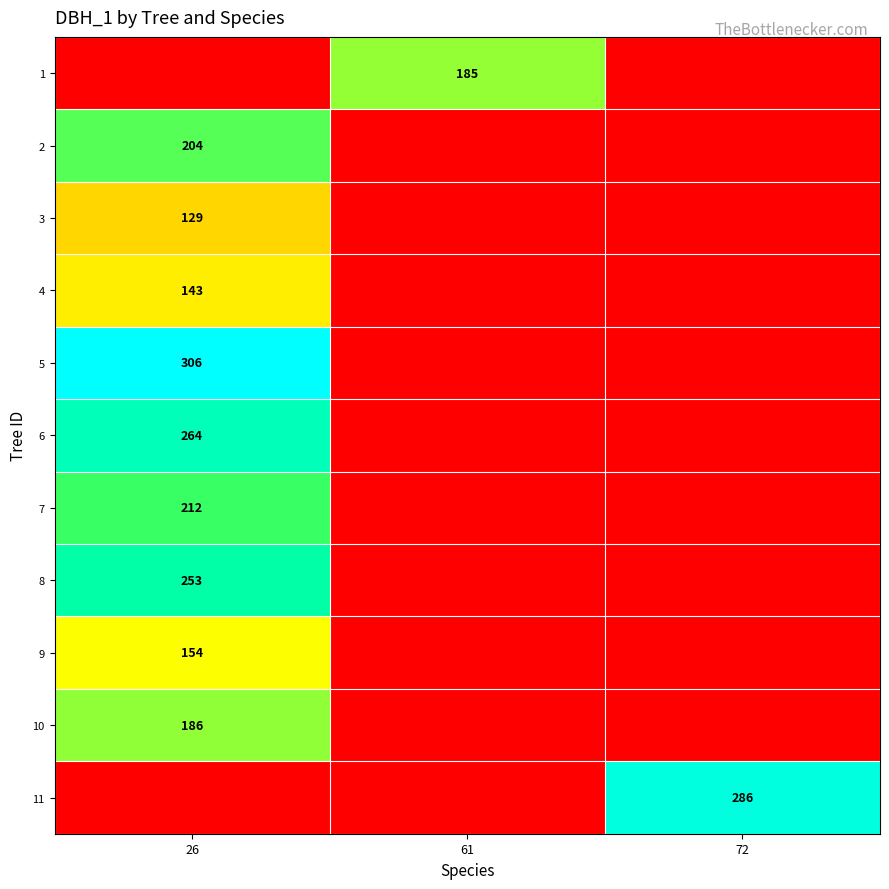

Is the value of 1 at 61 greater than the value of 3 at 26?

Yes